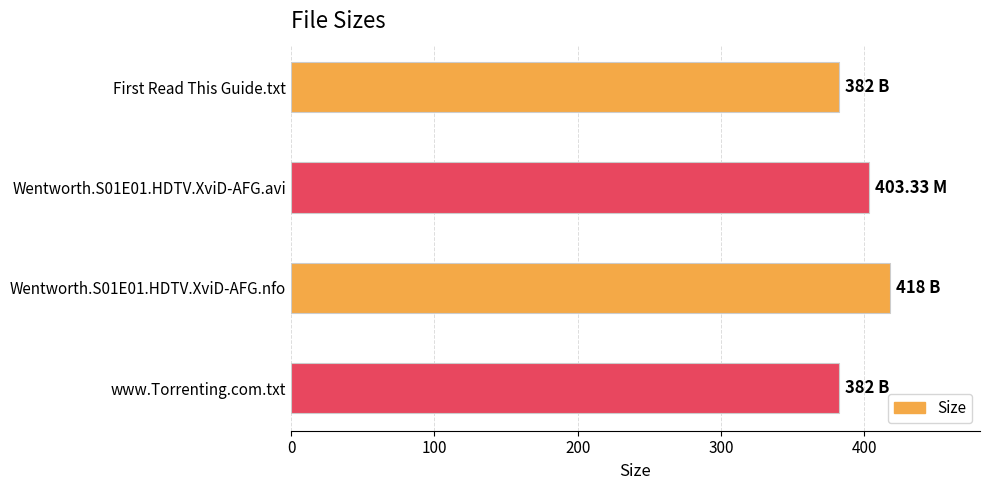

What is the difference between the maximum and minimum values?

36.0